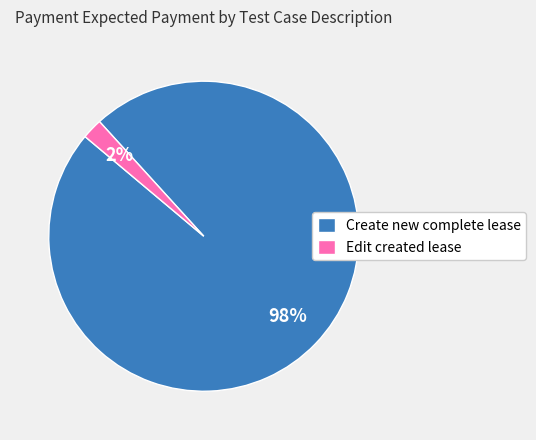

Which category has the smallest portion of the pie?

Edit created lease